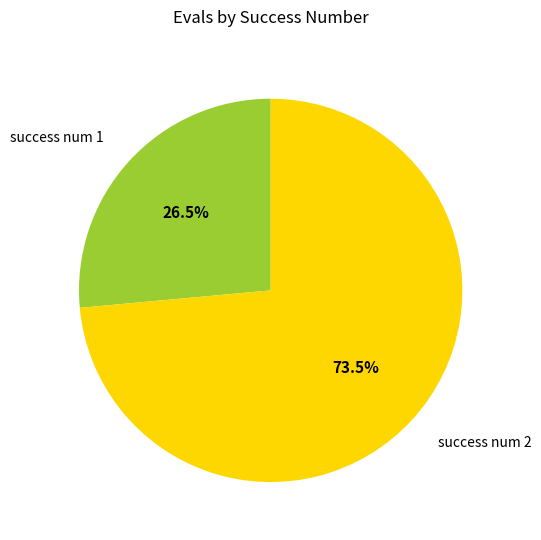

How many segments does this pie chart have?

2